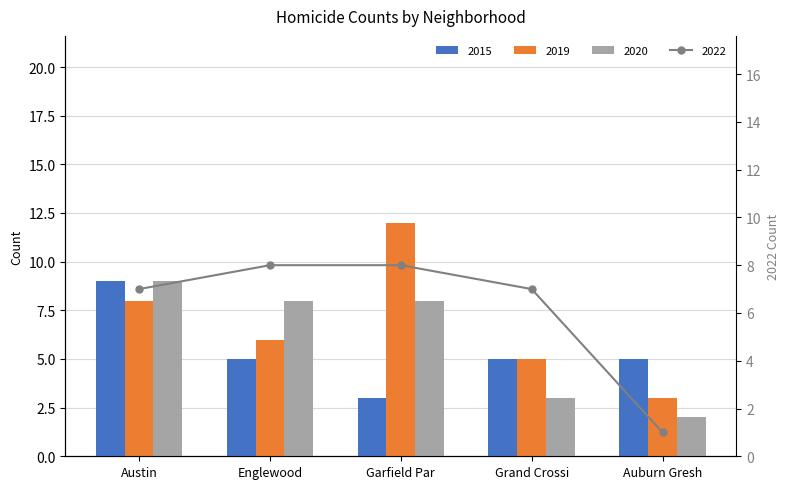

At how many categories does at least one series exceed 7?

3